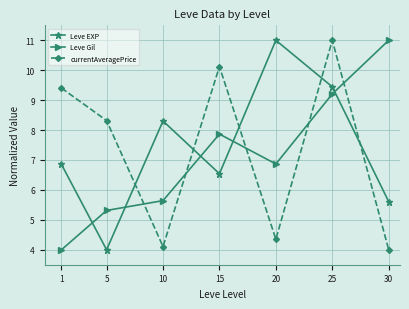

At 5, list the series in order from largest to smallest.

currentAveragePrice, Leve Gil, Leve EXP